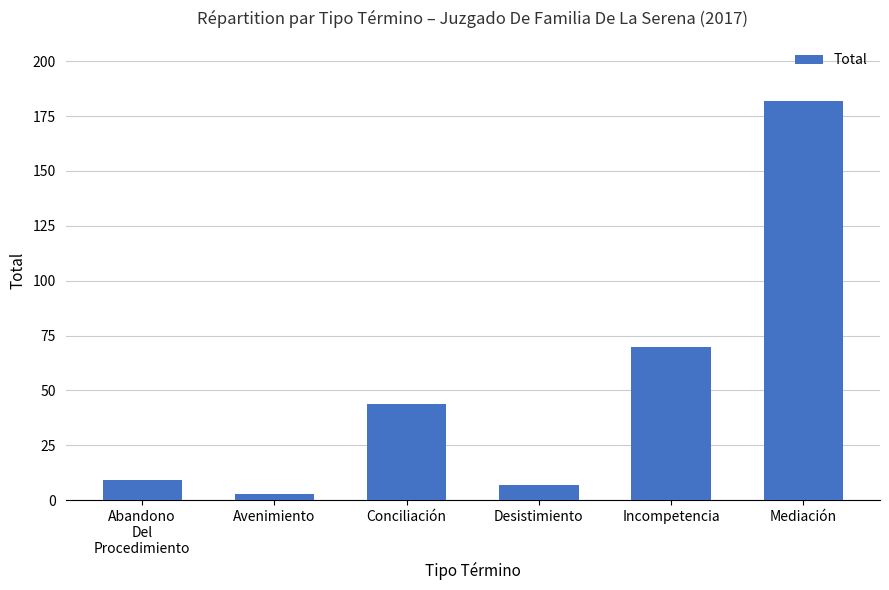

What is the sum of the values at Incompetencia and Mediación?

252